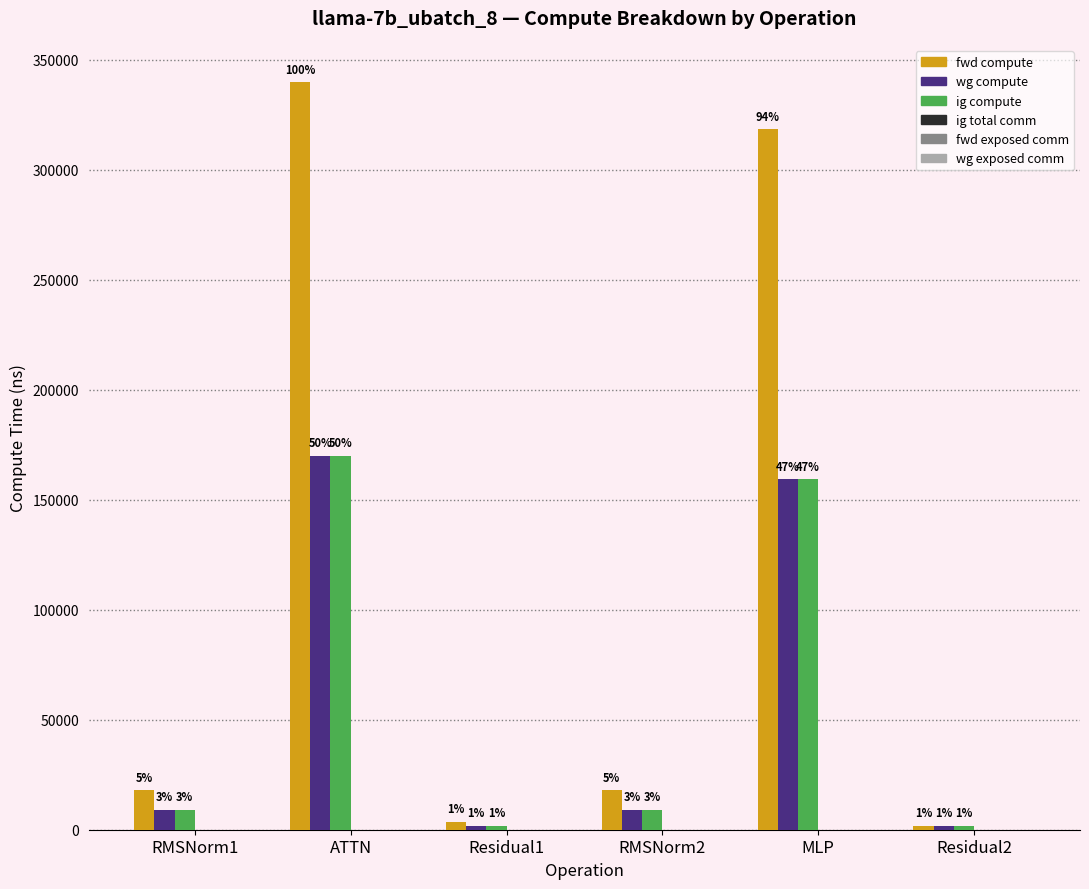

What is the value of the fwd compute bar at the 6th from the left?

1865.3